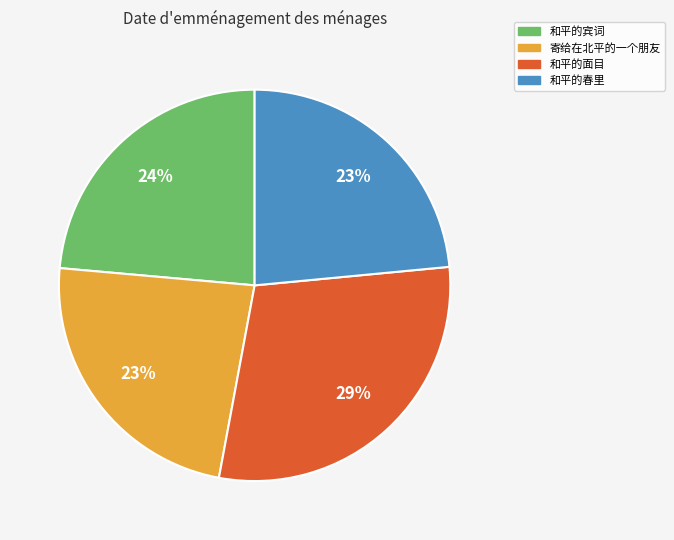

Count the number of slices in the pie.

4